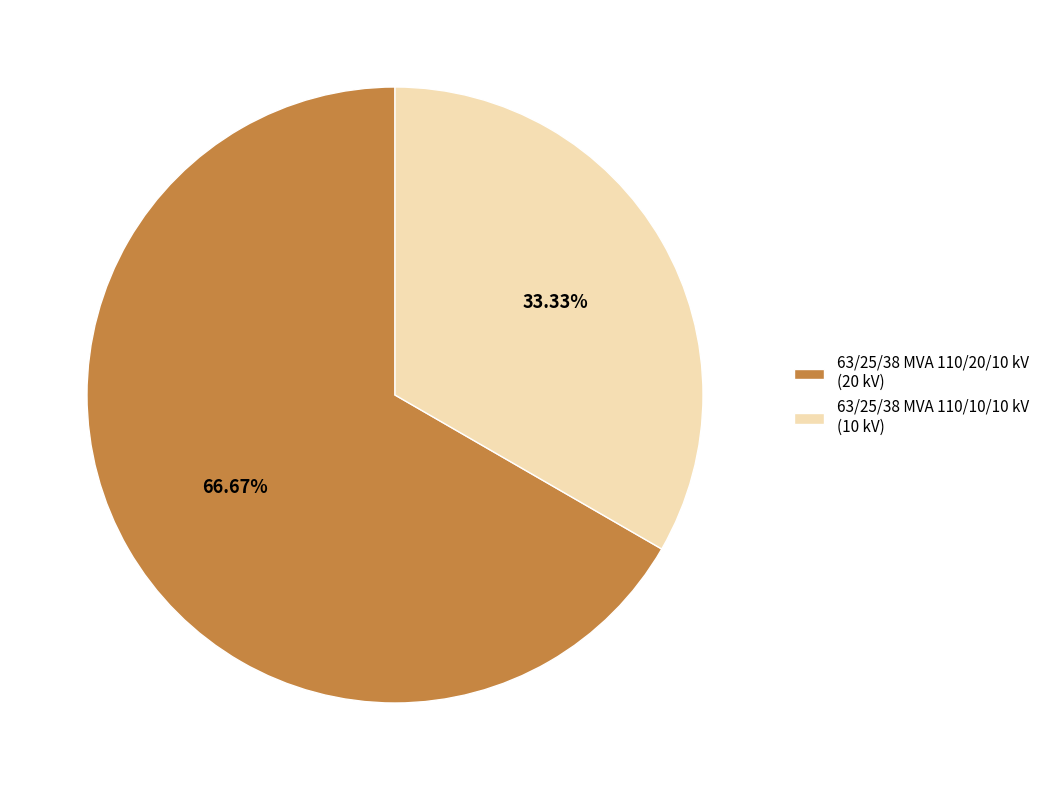

To the nearest percent, what portion does 63/25/38 MVA 110/10/10 kV represent?

33%